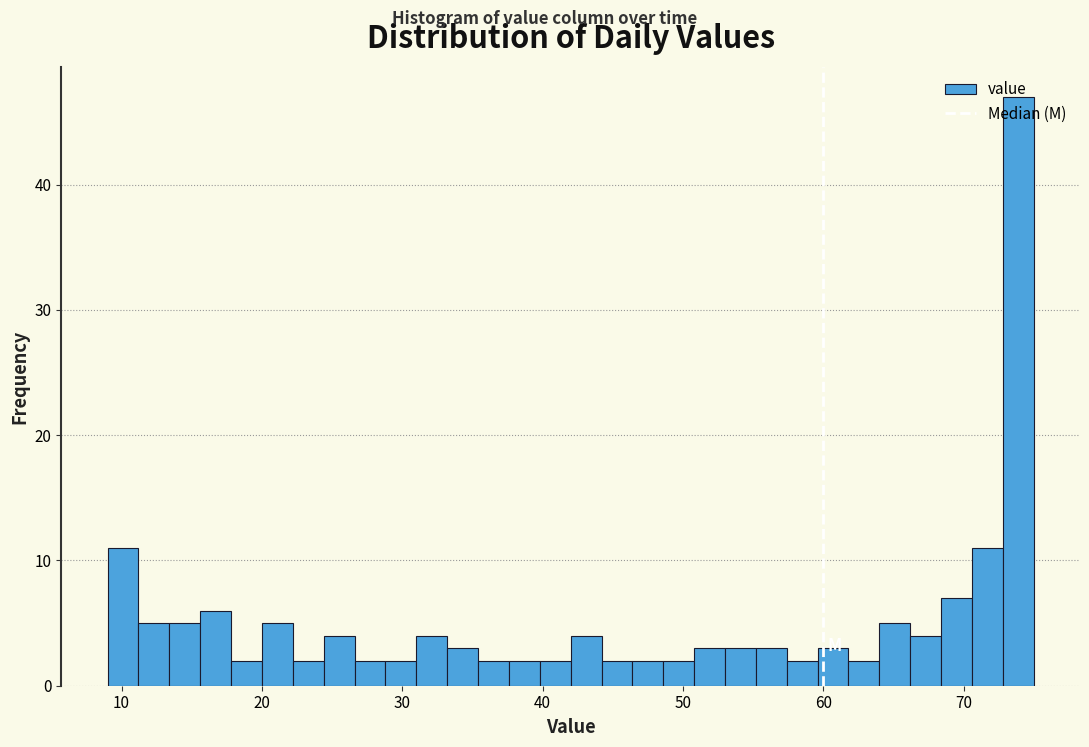

Around what value on the x-axis is the tallest bar? Give the approximate position of its centre, as read against the axis.

74